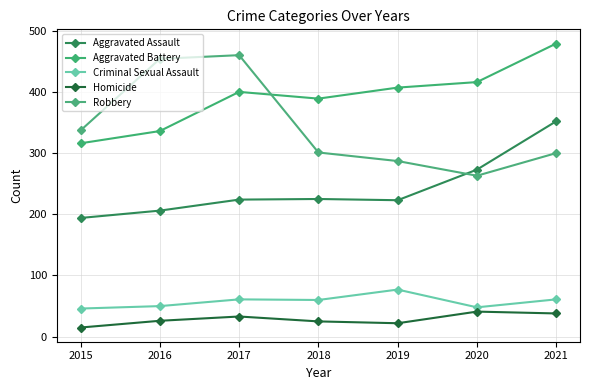

Reading right to left, what are all the values shown in this chart?

Aggravated Assault: 352	273	223	225	224	206	194
Aggravated Battery: 479	416	407	389	400	336	316
Criminal Sexual Assault: 61	48	77	60	61	50	46
Homicide: 38	41	22	25	33	26	15
Robbery: 300	263	287	301	460	454	337